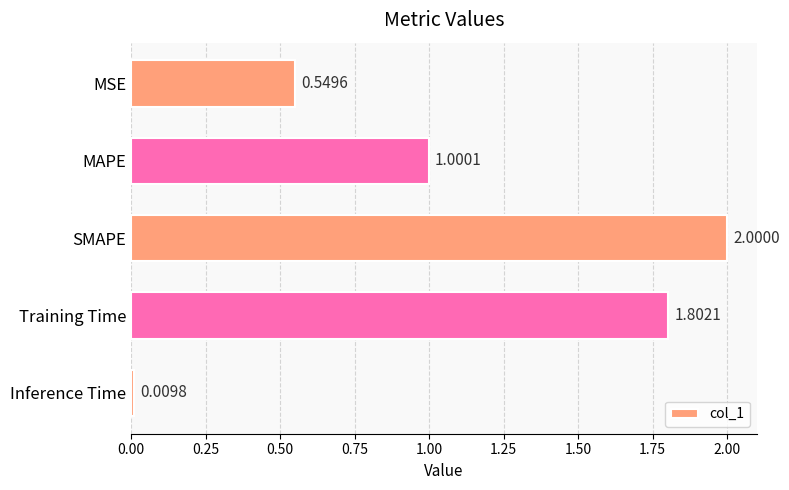

What is the average value?

1.1